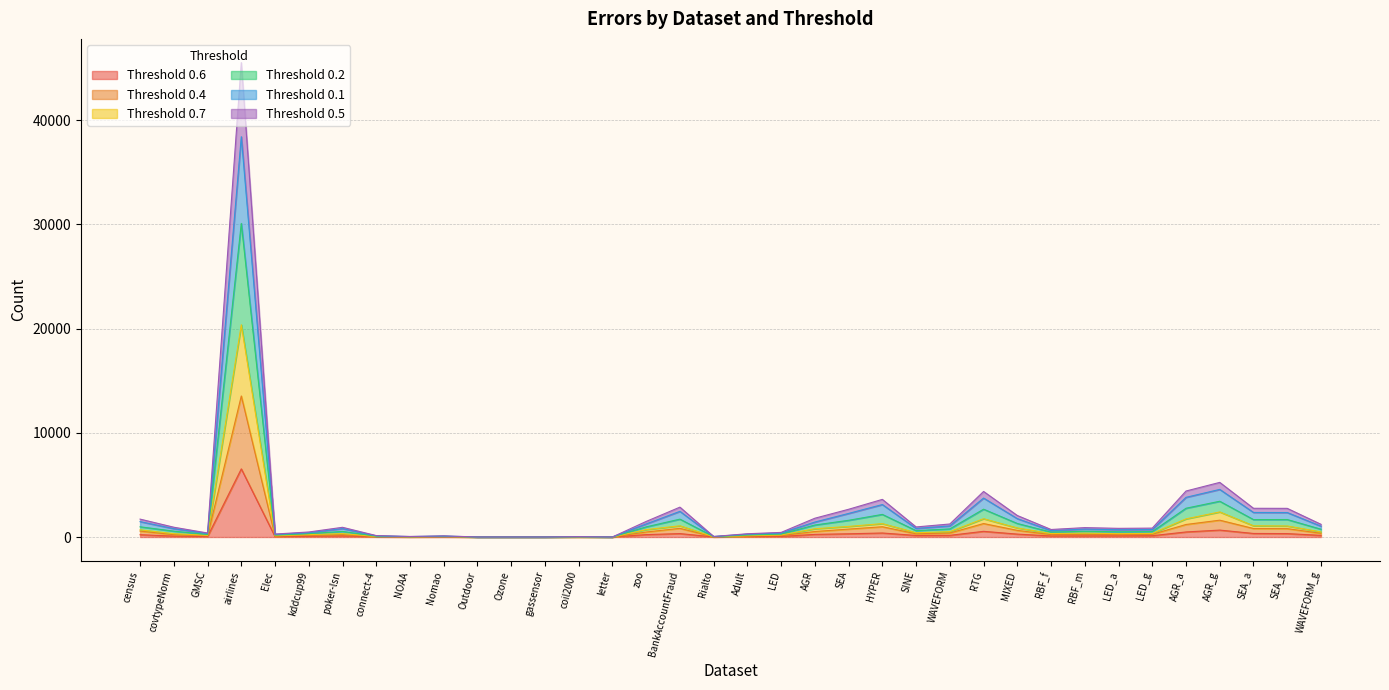

Is it true that 0.7 equals 3 at Outdoor?

True